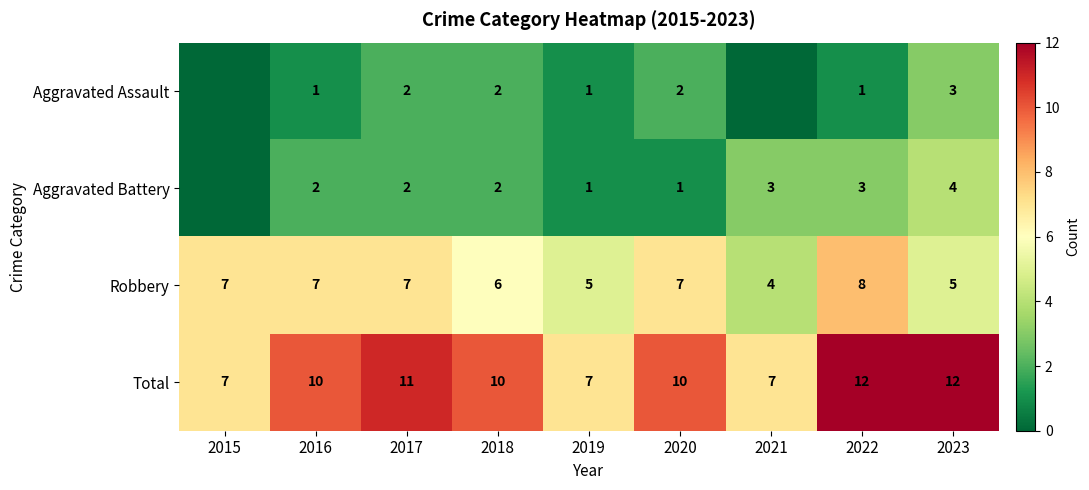

Count the number of categories in the chart.

9